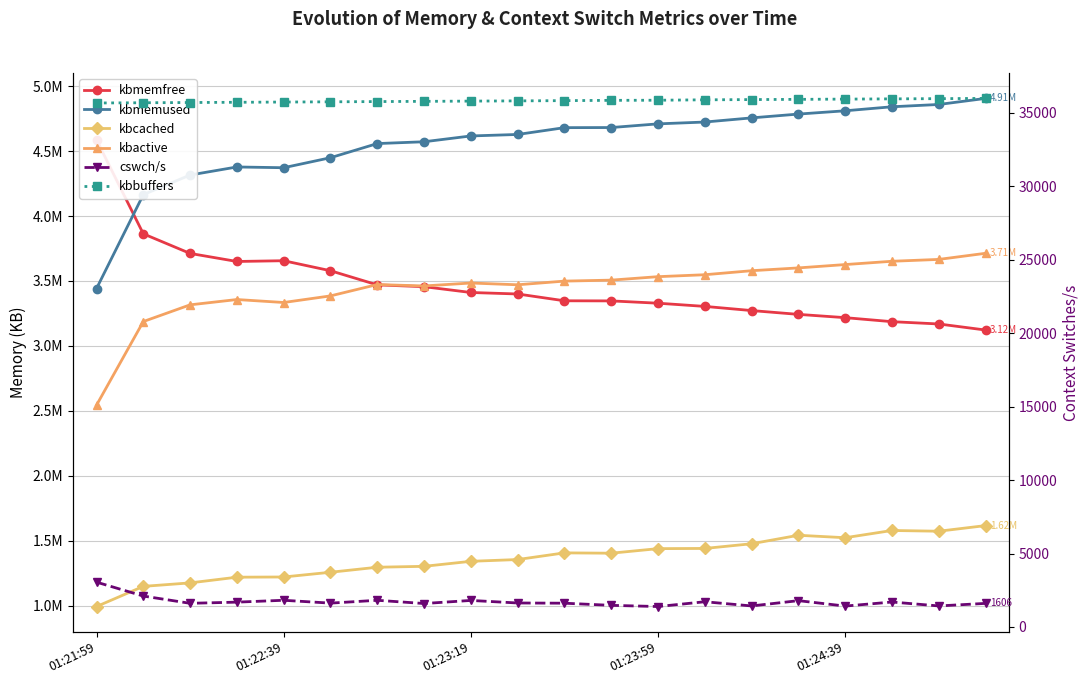

What is the approximate value of kbactive at 18?

3666192.0